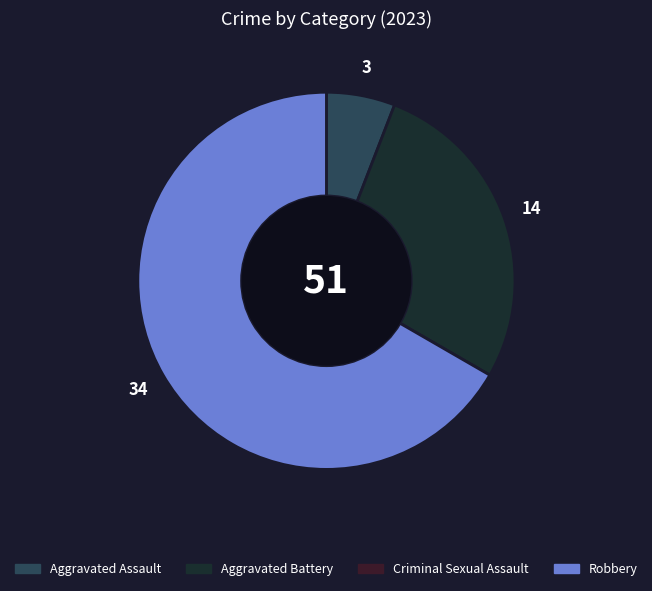

Which has a higher value, Aggravated Battery or Aggravated Assault?

Aggravated Battery